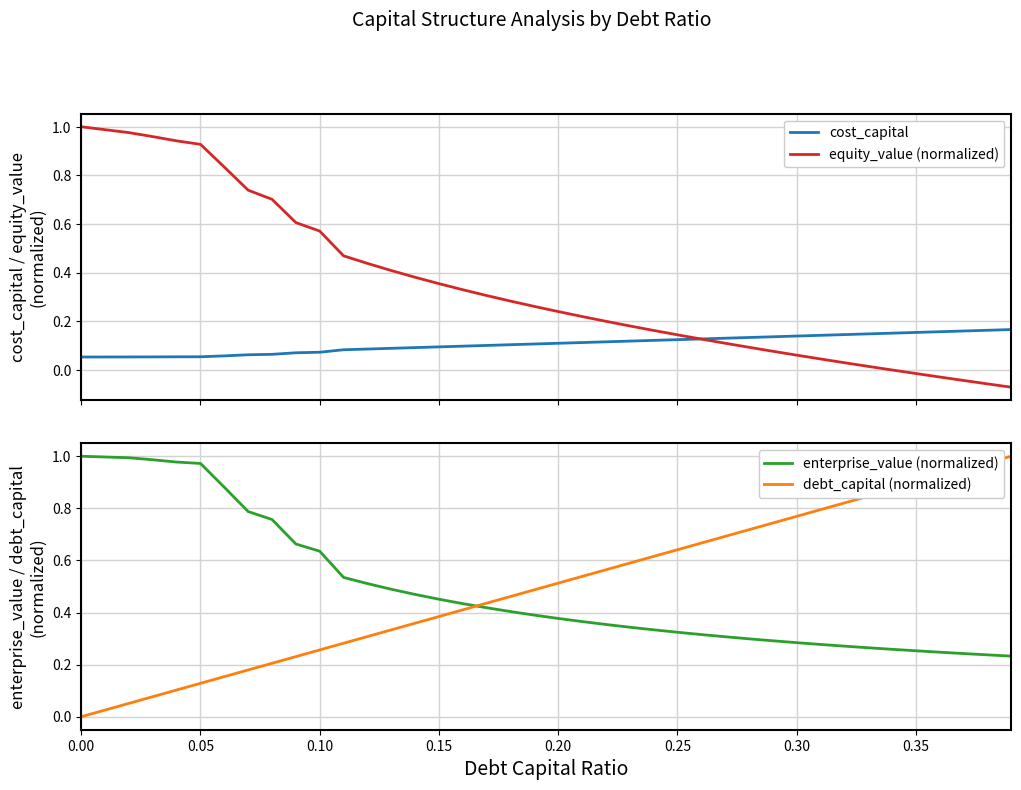

Which series has the largest range (max minus min)?

equity_value (normalized)